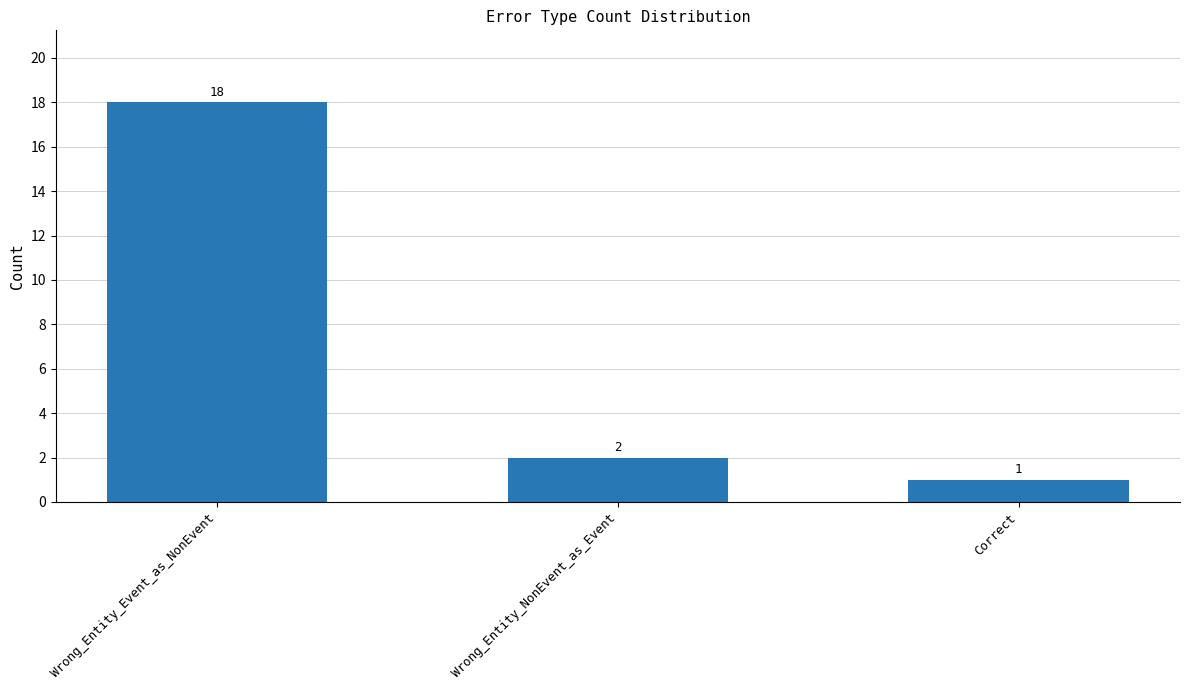

What is the ratio of the value at Correct to the value at Wrong_Entity_NonEvent_as_Event?

0.5